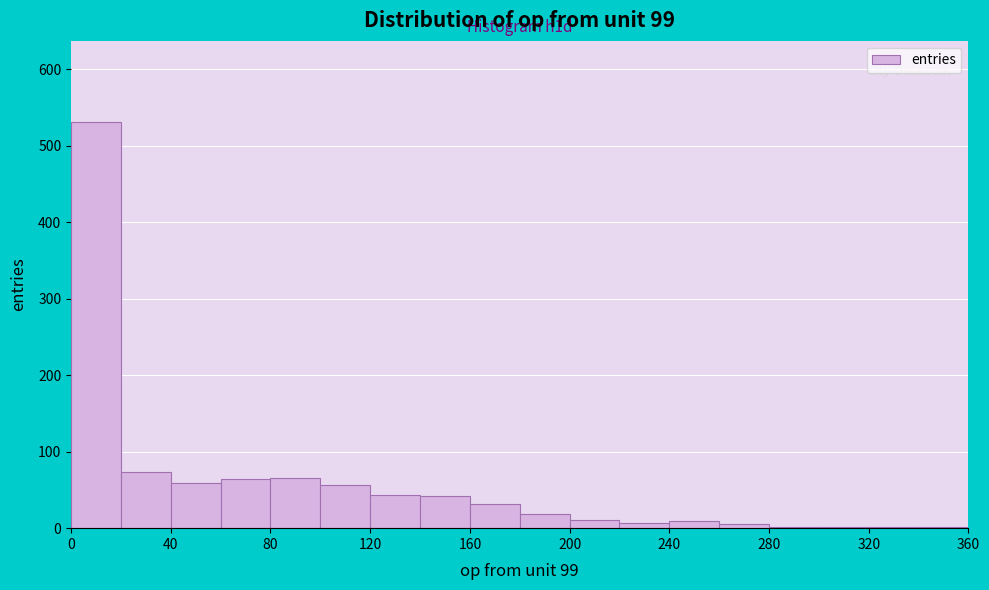

Which range on the x-axis has the tallest bar?

0 to 20